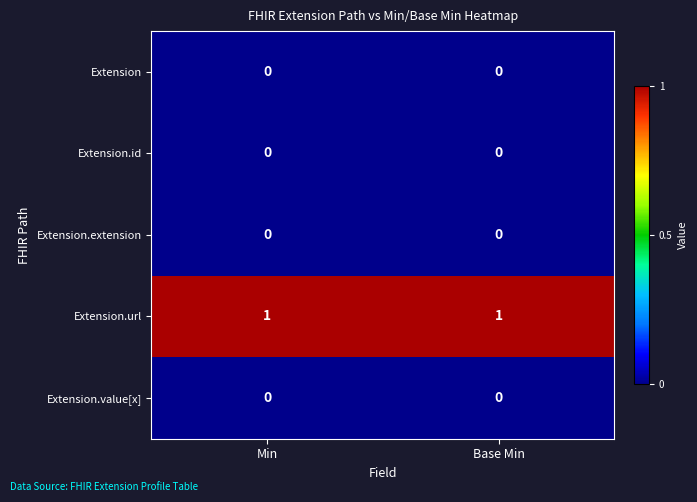

What is the spread (max minus min) of values at Min?

1